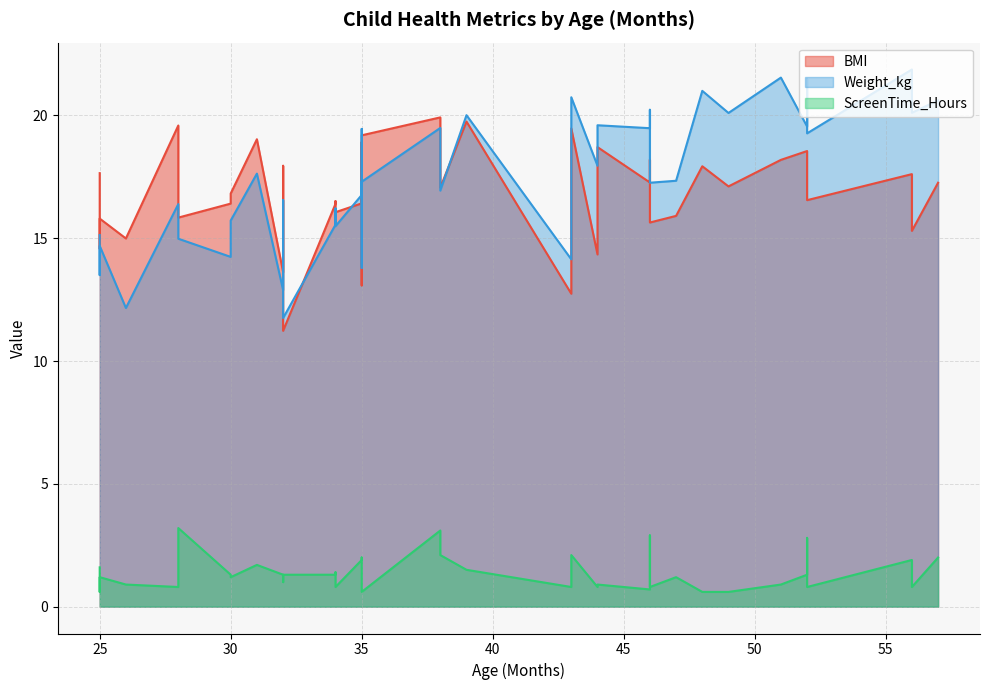

How many interior local peaks does the Weight_kg series have?

14